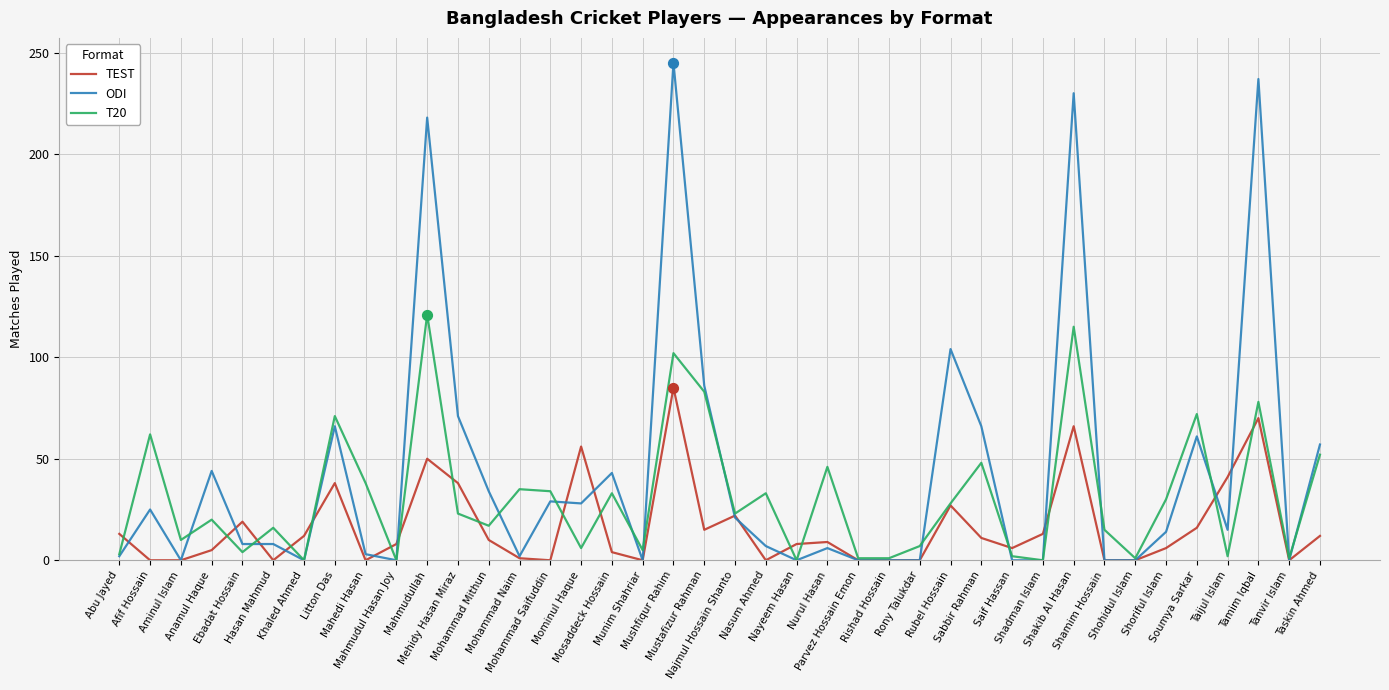

Which series has the widest spread of values?

ODI